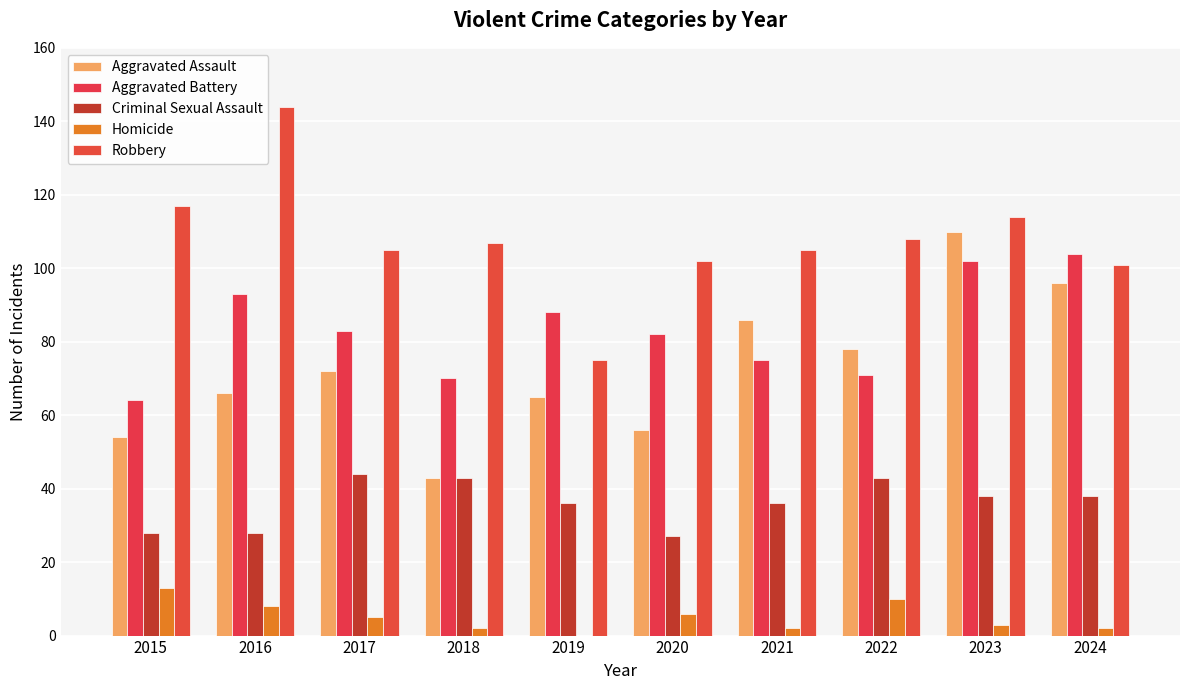

What is the difference between the second highest and minimum values in the Robbery series?

42